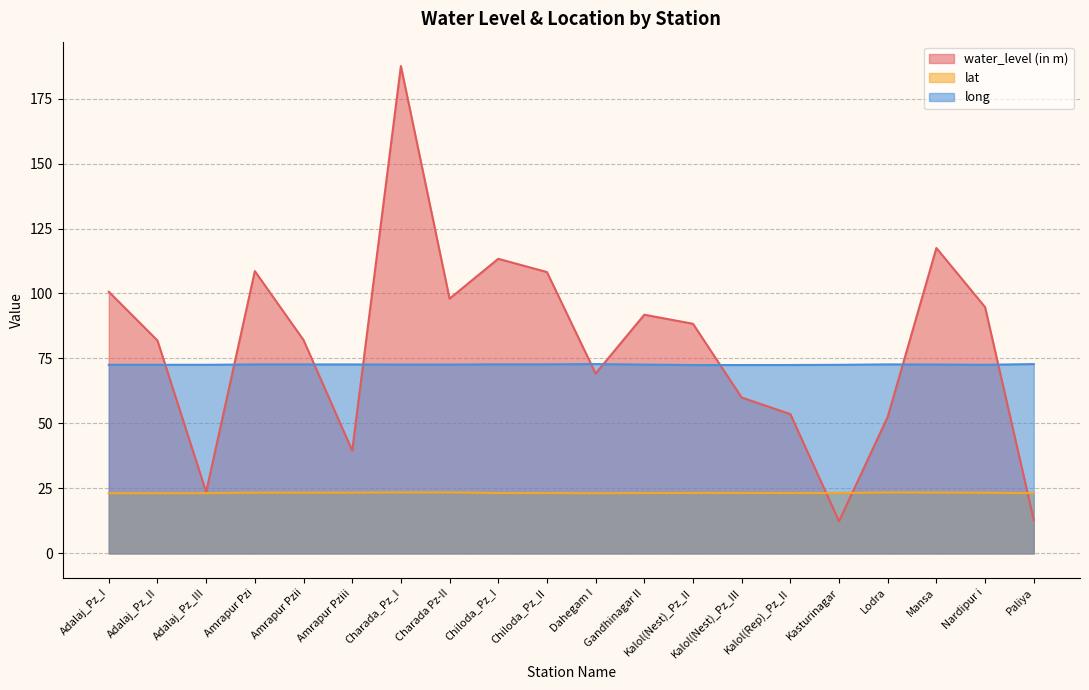

Reading left to right, extract all data points from this chart.

water_level (in m): Adalaj_Pz_I=100.7	Adalaj_Pz_II=81.9	Adalaj_Pz_III=23.6	Amrapur Pzi=108.6	Amrapur Pzii=82.1	Amrapur Pziii=39.6	Charada_Pz_I=187.5	Charada Pz-II=98.0	Chiloda_Pz_I=113.3	Chiloda_Pz_II=108.2	Dahegam I=69.2	Gandhinagar II=91.8	Kalol(Nest)_Pz_II=88.3	Kalol(Nest)_Pz_III=60.0	Kalol(Rep)_Pz_II=53.6	Kasturinagar=12.4	Lodra=52.5	Mansa=117.5	Nardipur i=94.8	Paliya=12.9
lat: Adalaj_Pz_I=23.2	Adalaj_Pz_II=23.2	Adalaj_Pz_III=23.2	Amrapur Pzi=23.4	Amrapur Pzii=23.4	Amrapur Pziii=23.4	Charada_Pz_I=23.5	Charada Pz-II=23.5	Chiloda_Pz_I=23.2	Chiloda_Pz_II=23.2	Dahegam I=23.2	Gandhinagar II=23.2	Kalol(Nest)_Pz_II=23.3	Kalol(Nest)_Pz_III=23.3	Kalol(Rep)_Pz_II=23.2	Kasturinagar=23.2	Lodra=23.5	Mansa=23.4	Nardipur i=23.3	Paliya=23.2
long: Adalaj_Pz_I=72.6	Adalaj_Pz_II=72.6	Adalaj_Pz_III=72.6	Amrapur Pzi=72.7	Amrapur Pzii=72.7	Amrapur Pziii=72.7	Charada_Pz_I=72.7	Charada Pz-II=72.7	Chiloda_Pz_I=72.7	Chiloda_Pz_II=72.7	Dahegam I=72.8	Gandhinagar II=72.6	Kalol(Nest)_Pz_II=72.5	Kalol(Nest)_Pz_III=72.5	Kalol(Rep)_Pz_II=72.5	Kasturinagar=72.6	Lodra=72.7	Mansa=72.7	Nardipur i=72.6	Paliya=72.8